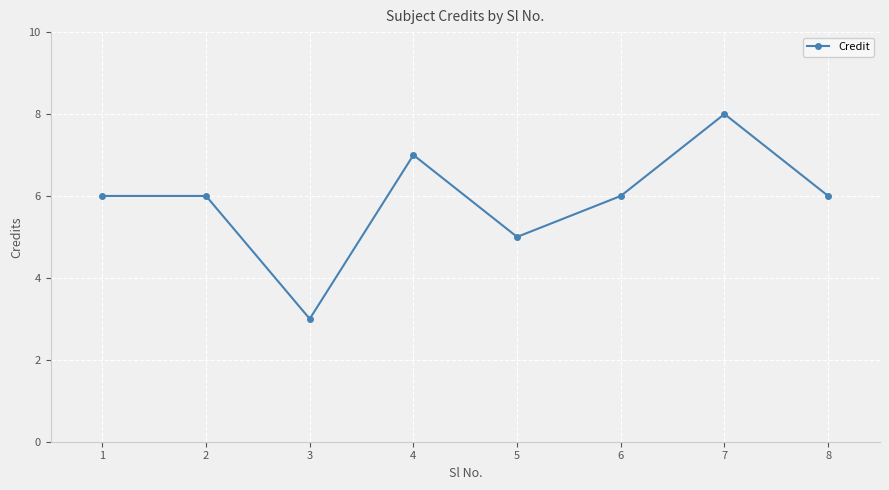

Reading left to right, list all the values displayed in this chart.

1=6	2=6	3=3	4=7	5=5	6=6	7=8	8=6